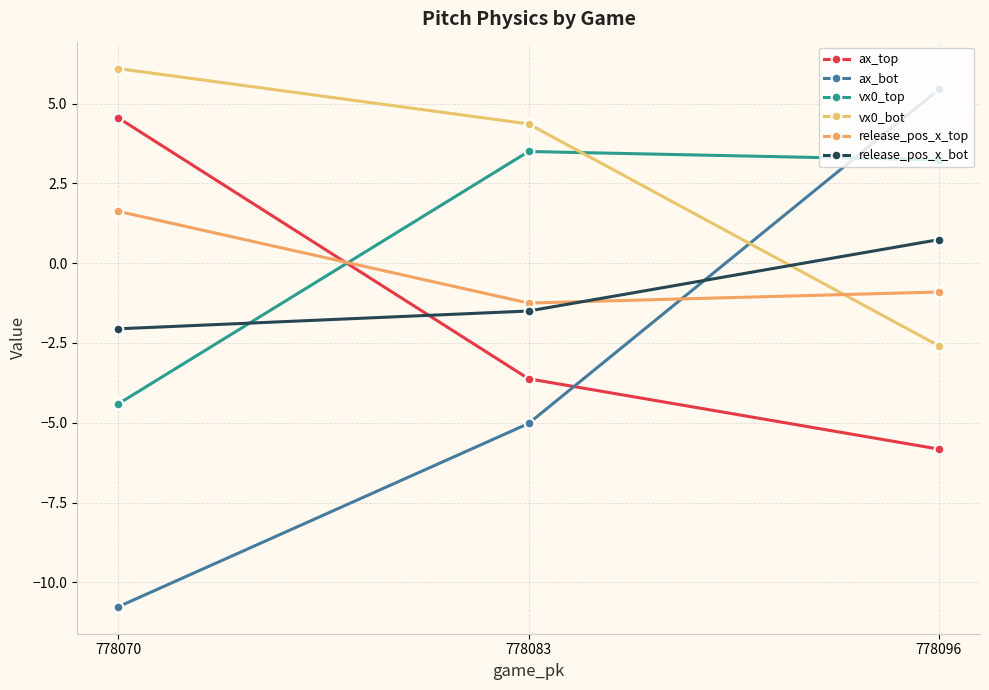

Reading left to right, what are all the values shown in this chart?

ax_top: 778070=4.6	778083=-3.6	778096=-5.8
ax_bot: 778070=-10.8	778083=-5.0	778096=5.4
vx0_top: 778070=-4.4	778083=3.5	778096=3.2
vx0_bot: 778070=6.1	778083=4.4	778096=-2.6
release_pos_x_top: 778070=1.6	778083=-1.3	778096=-0.9
release_pos_x_bot: 778070=-2.1	778083=-1.5	778096=0.7